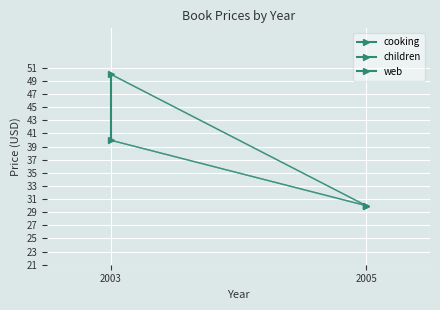

What is the average value?

45.0